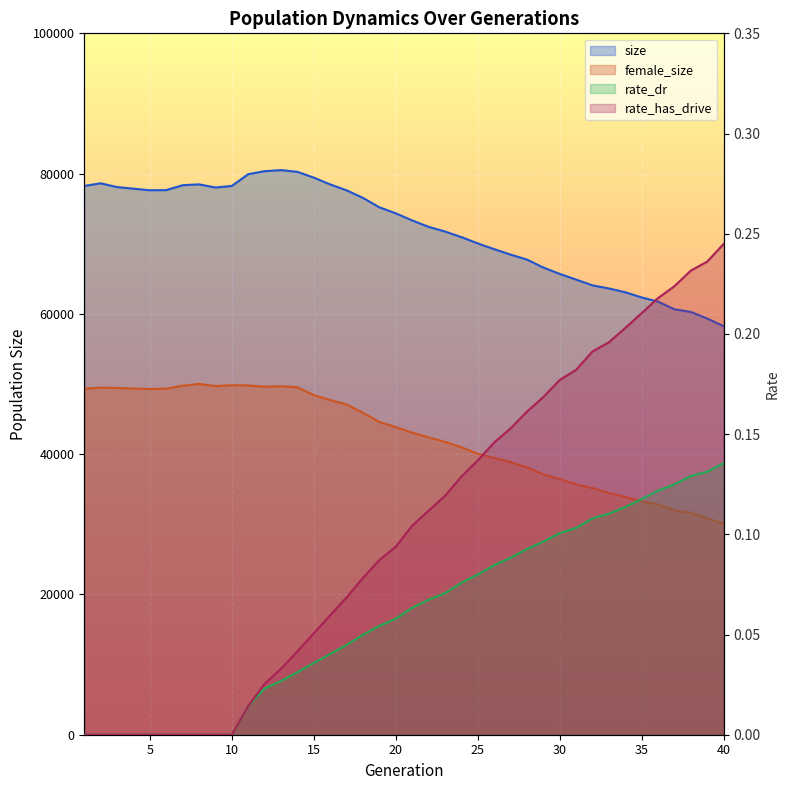

What is the difference between the maximum and minimum values in the size series?

22248